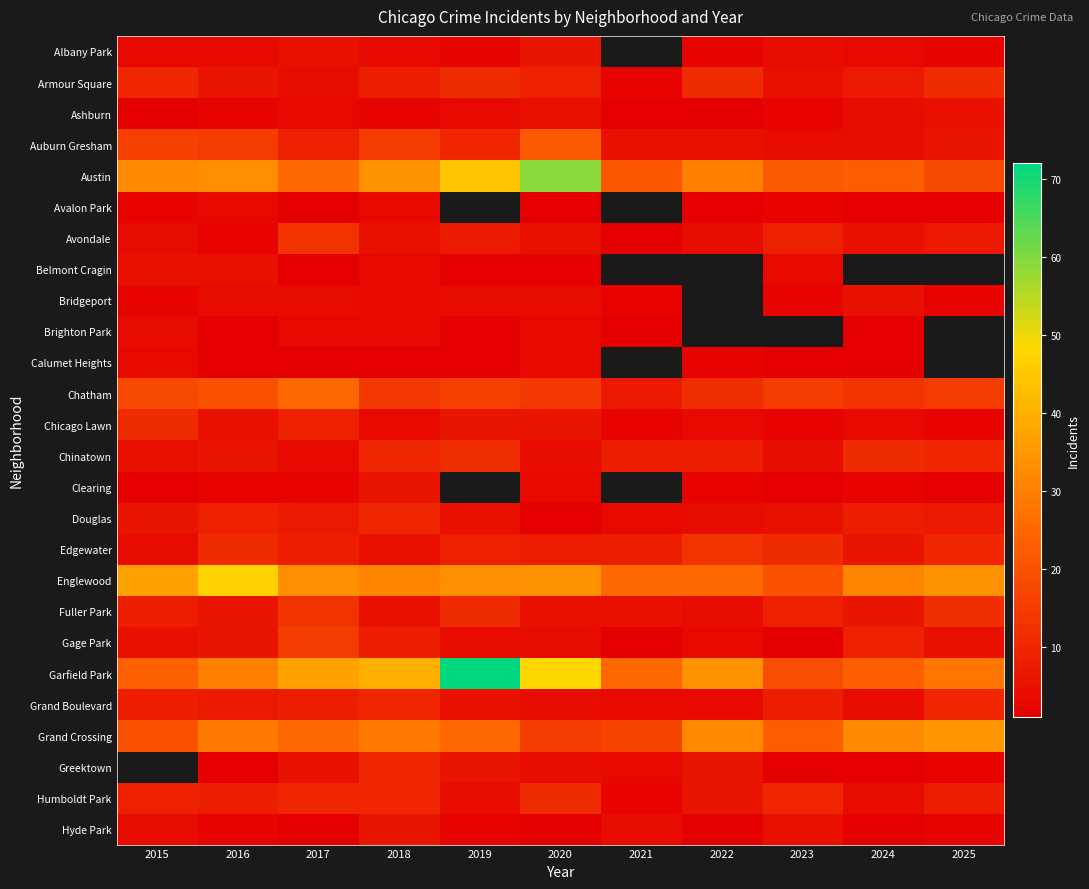

What is the minimum value shown in the chart?

1.0